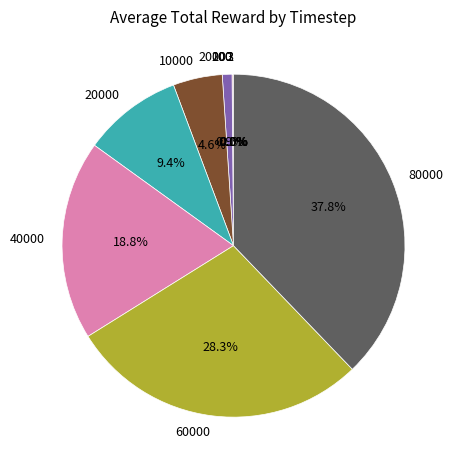

Between 60000 and 80000, which is larger?

80000